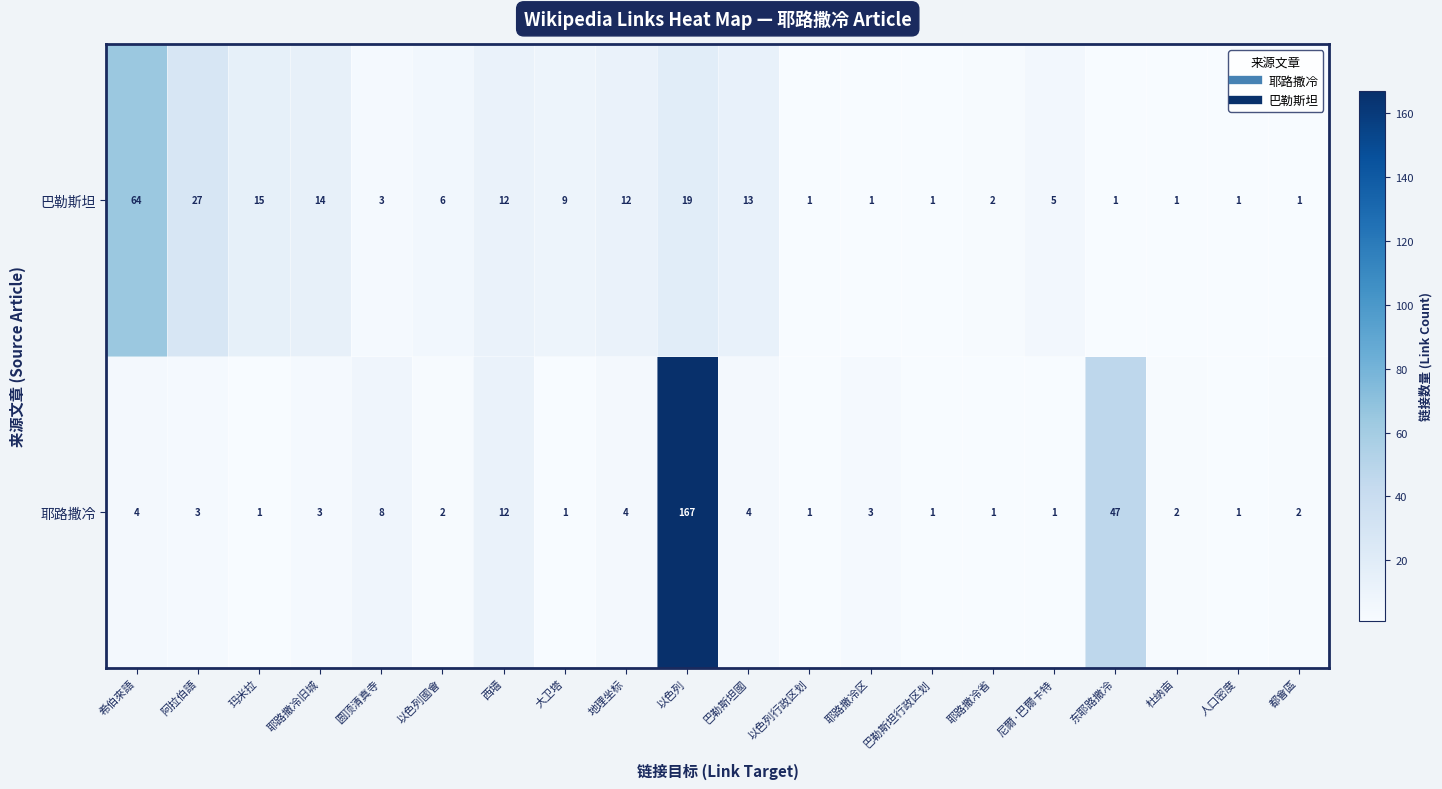

Between 以色列行政区划 and 耶路撒冷省, which series saw the biggest shift?

巴勒斯坦